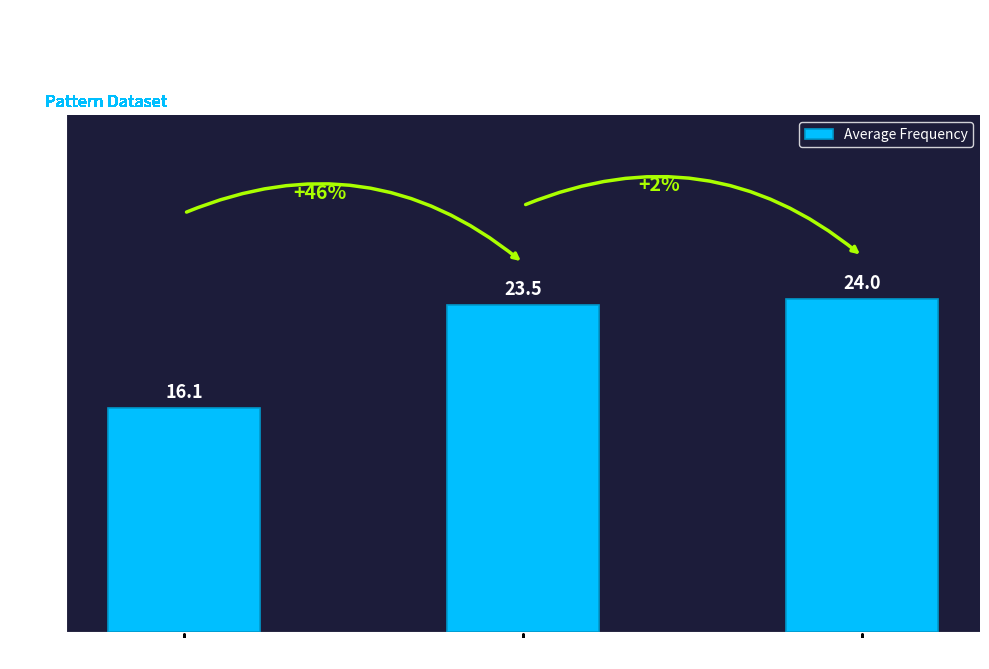

How many data points are less than 23?

1